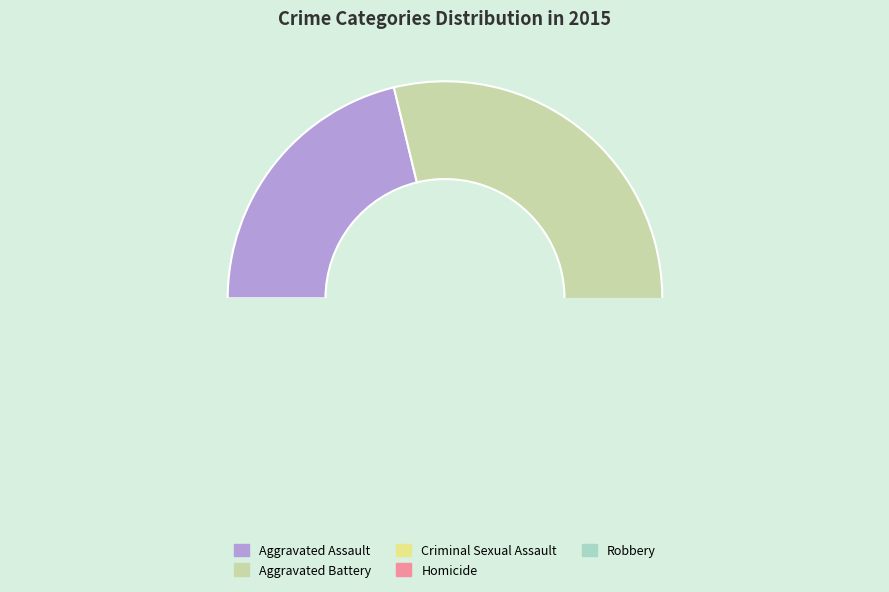

Count the number of slices in the pie.

5